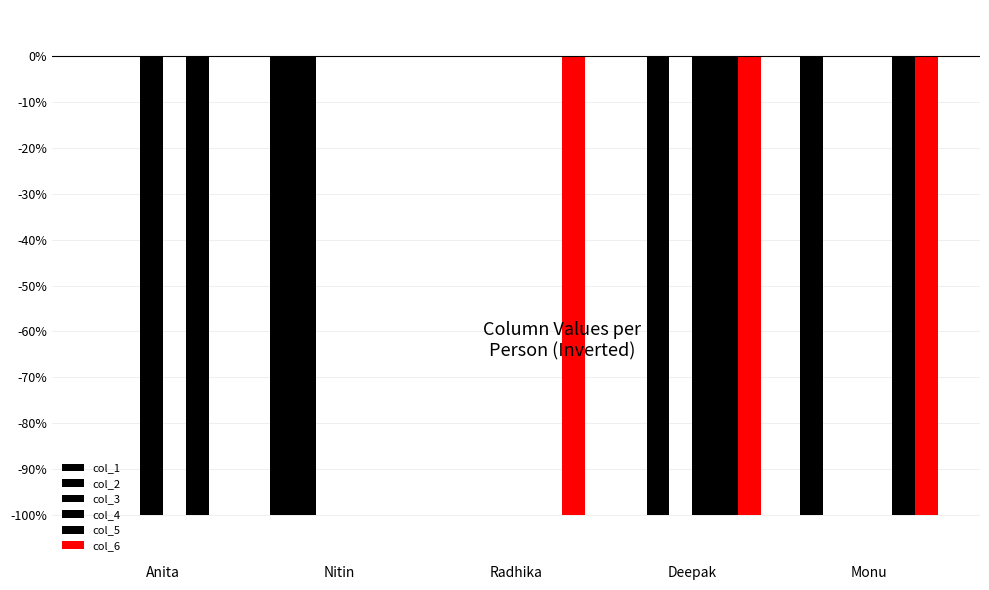

Are the bars horizontal?

No